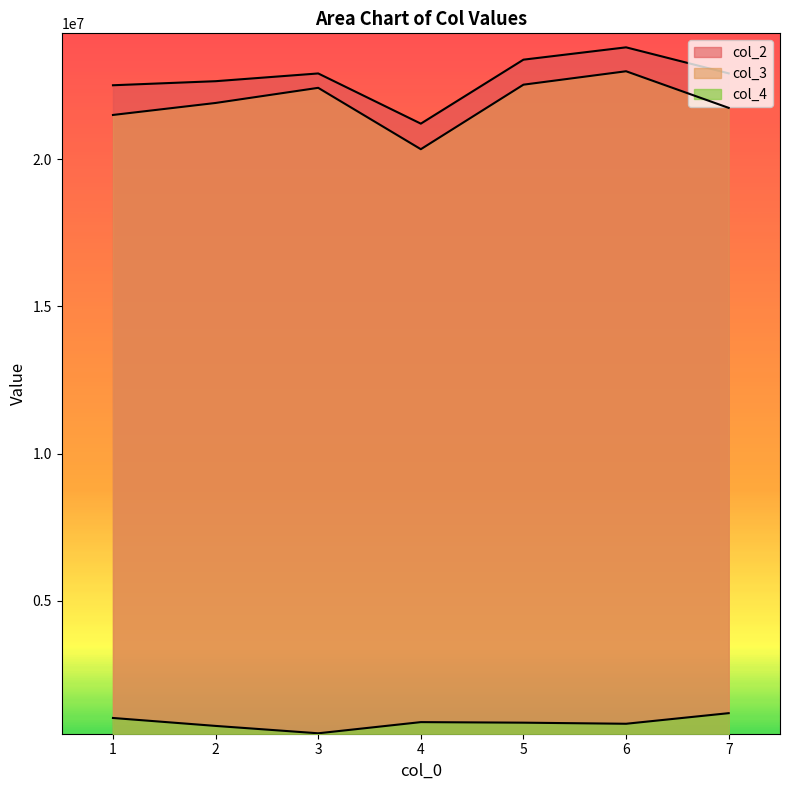

How many interior local valleys does the col_2 series have?

1